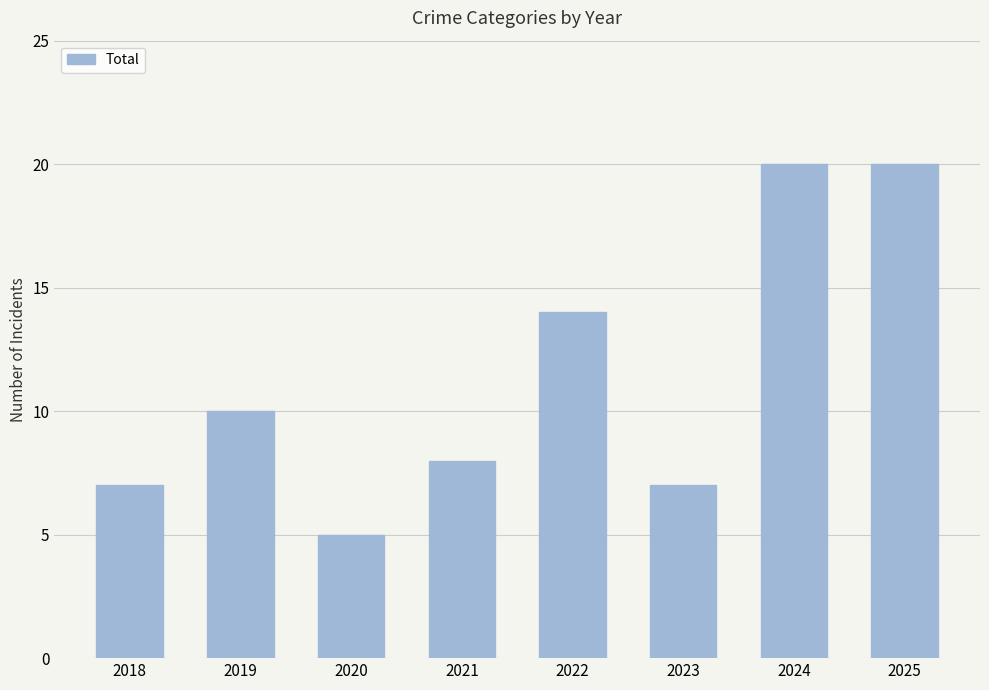

What value does the data have at 2022, to the nearest 5?

15